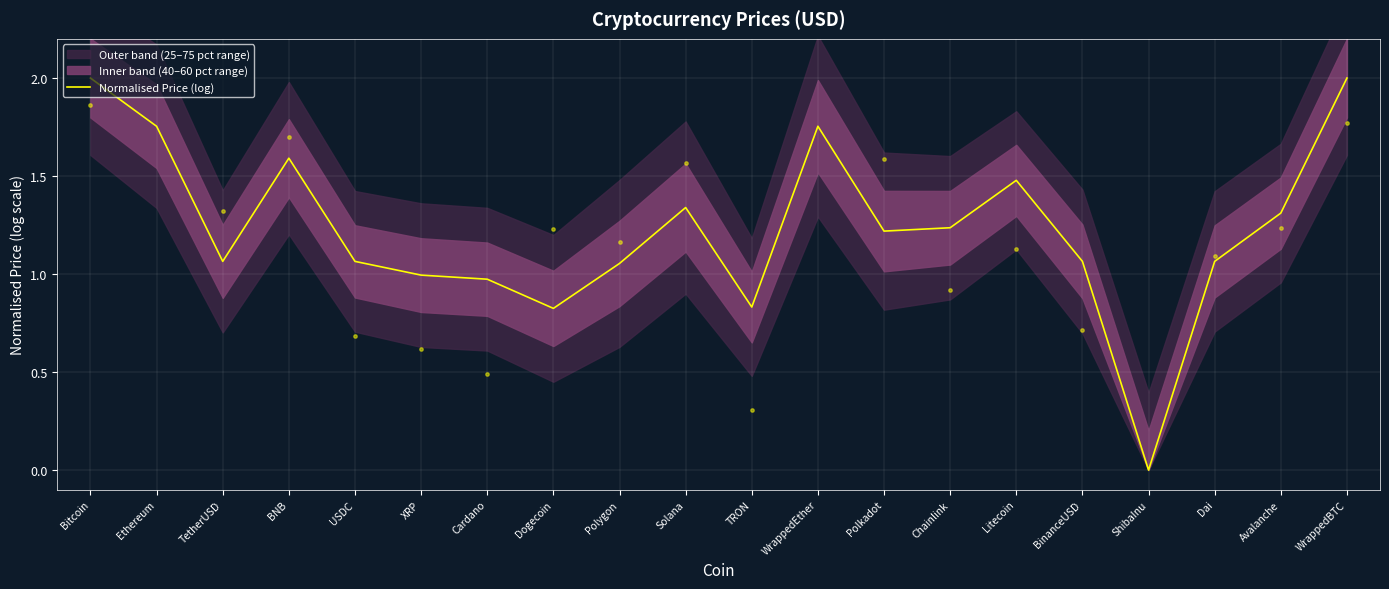

Between Polygon and Chainlink, which is larger?

Chainlink